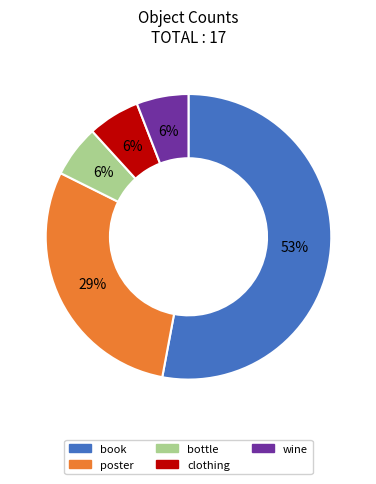

What is the largest slice in the pie chart?

book